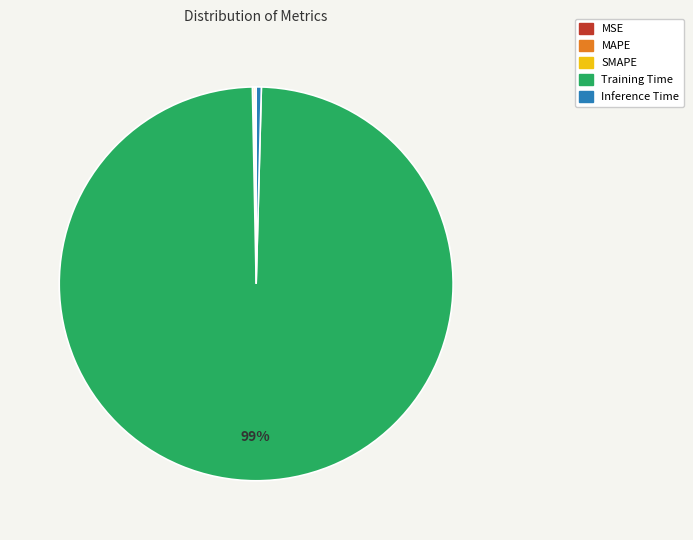

What is the majority slice?

Training Time